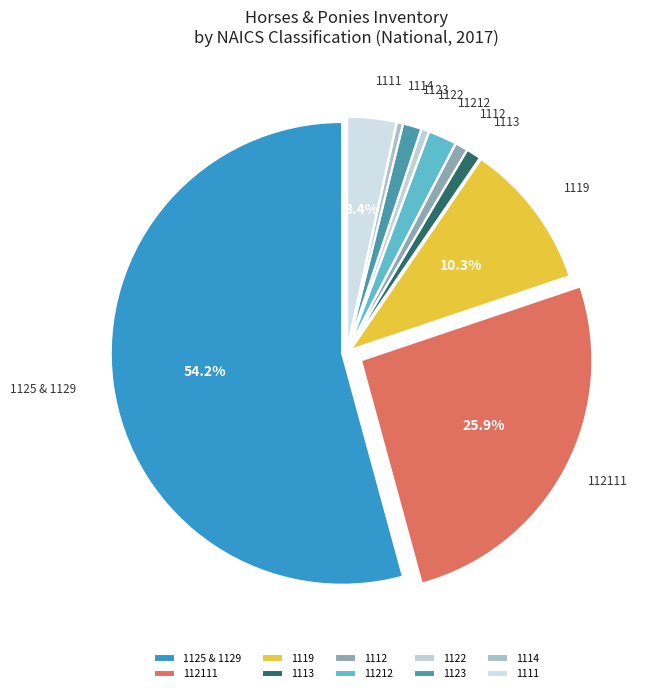

What percentage is the 112111 slice, to the nearest percent?

26%